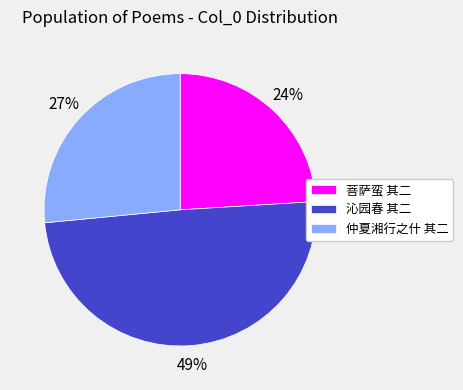

Which has a higher value, 沁园春 其二 or 菩萨蛮 其二?

沁园春 其二